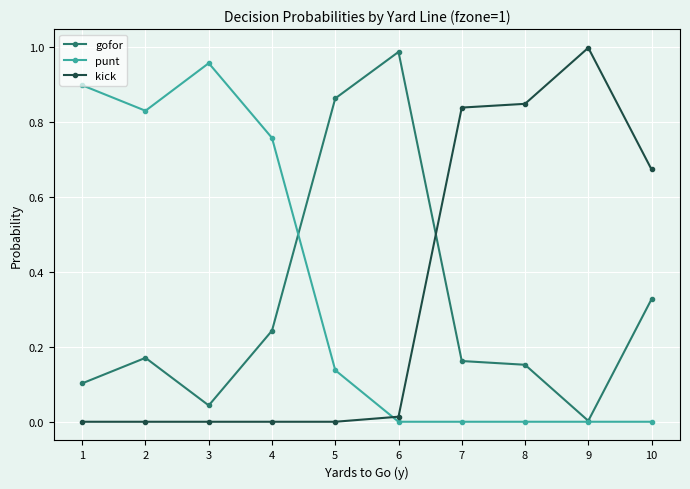

After their last crossing, which series has the higher values: kick or gofor?

kick